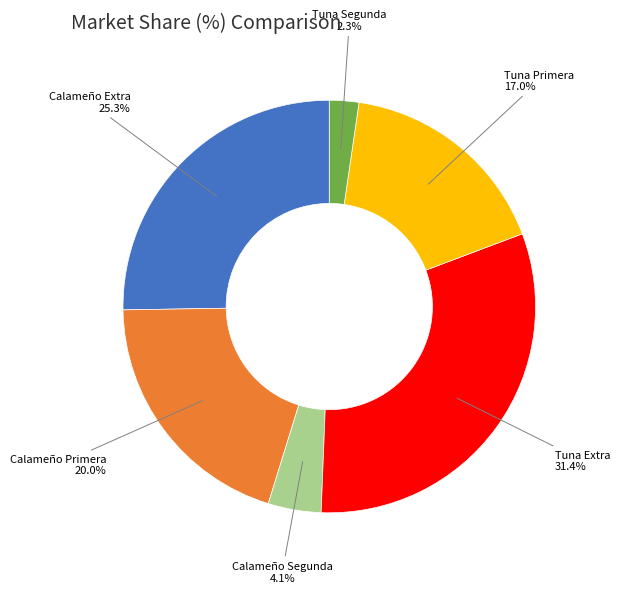

To the nearest percent, what is the difference between the Calameño Extra and Tuna Extra slice percentages?

6%